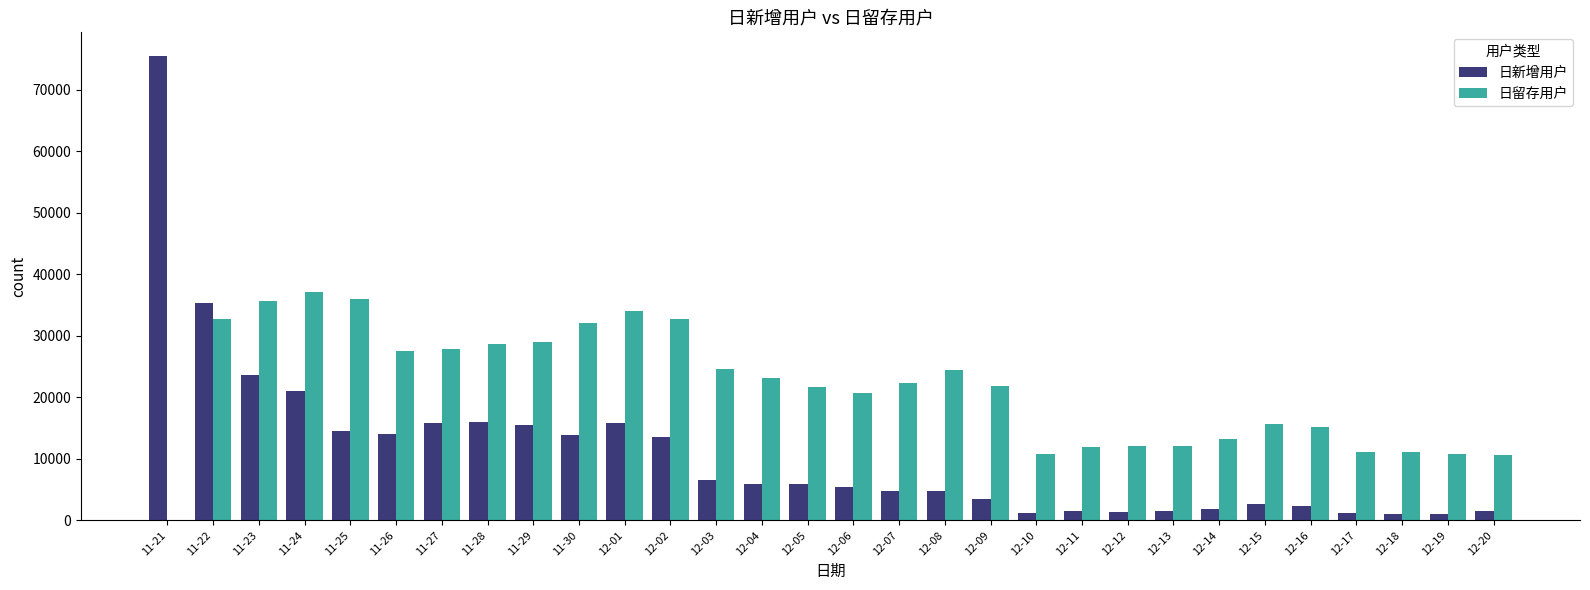

How many groups of bars are there?

30